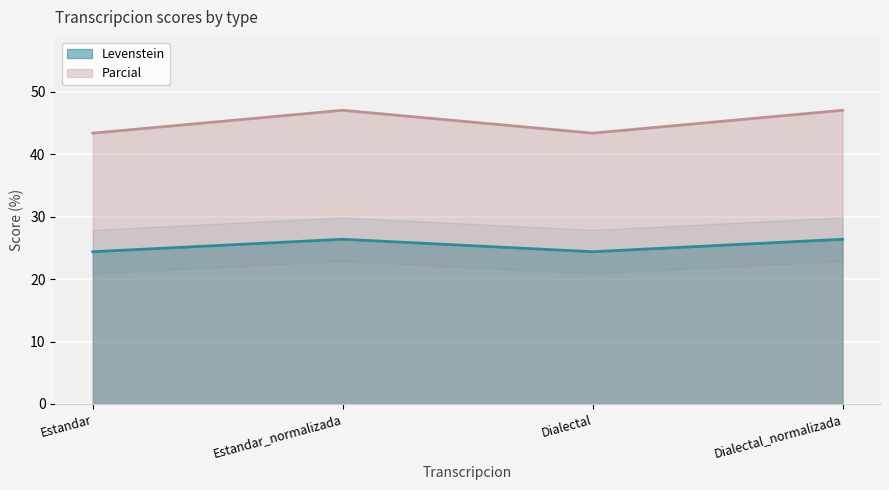

The Parcial series shows 13.9 at Dialectal_normalizada. True or false?

False